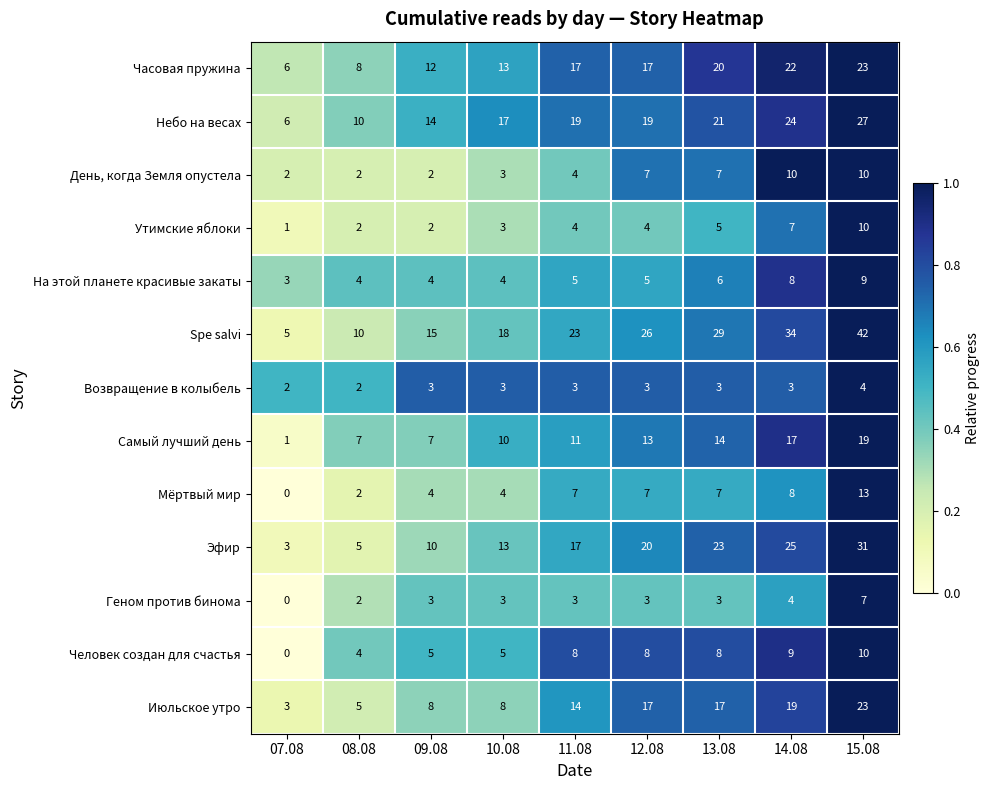

Count the Утимские яблоки values in the range 2 to 5.

6